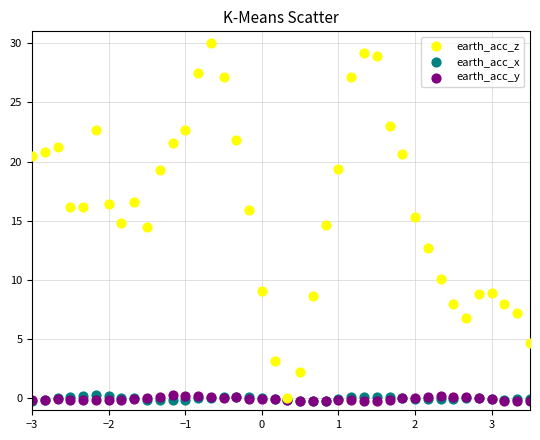

What are all the series names shown in the legend?

earth_acc_z, earth_acc_x, earth_acc_y